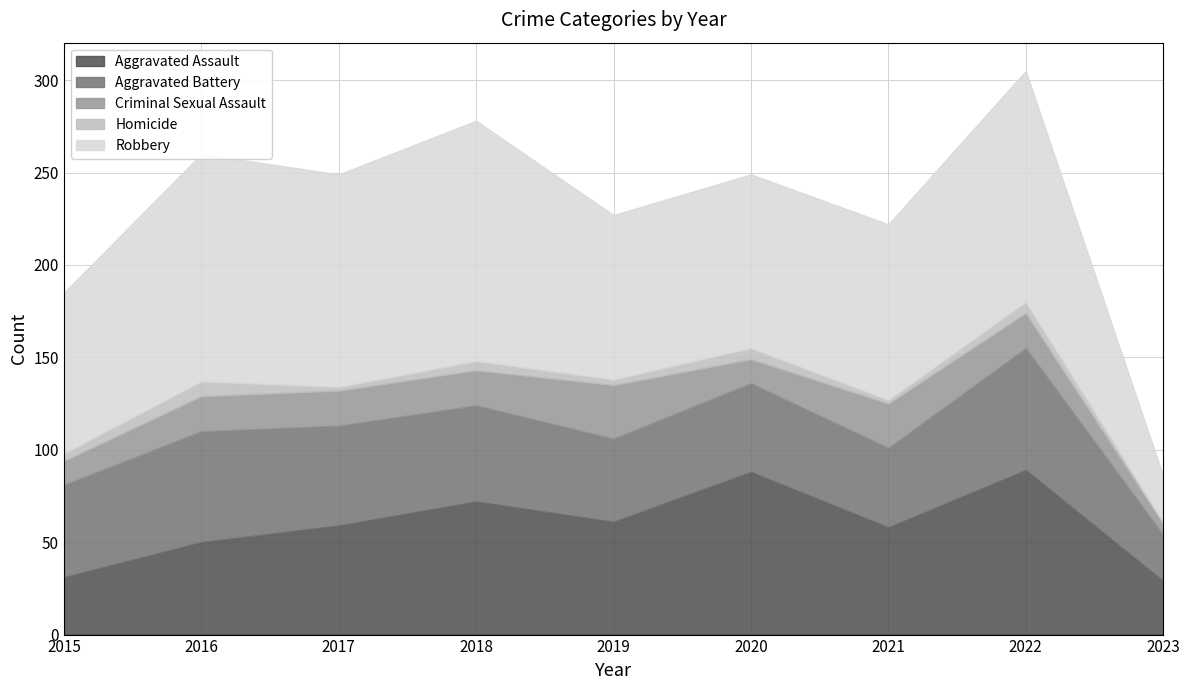

The Homicide series shows 8 at 2016. True or false?

True